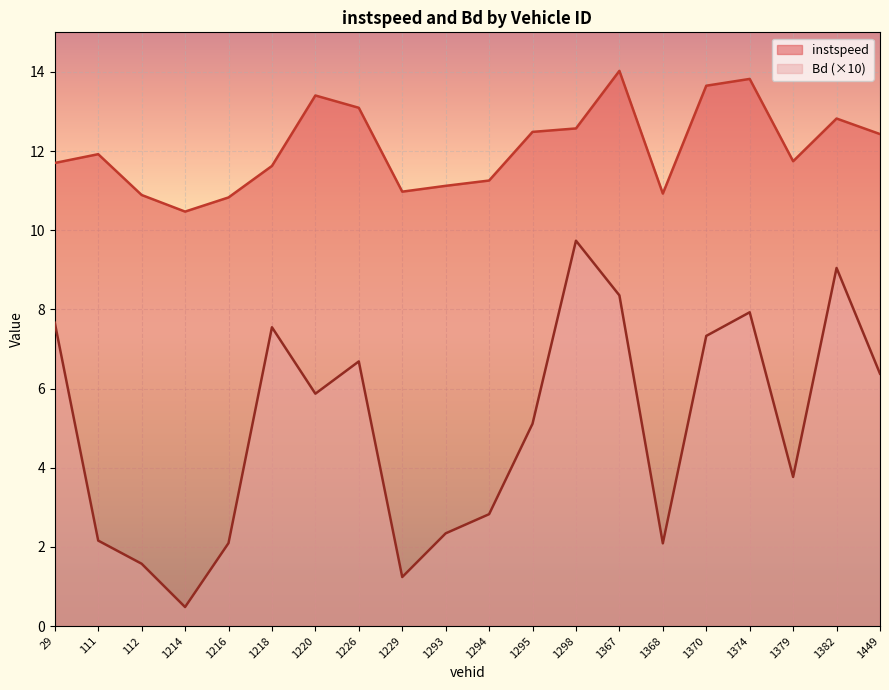

How many data points in Bd are above 5?

11